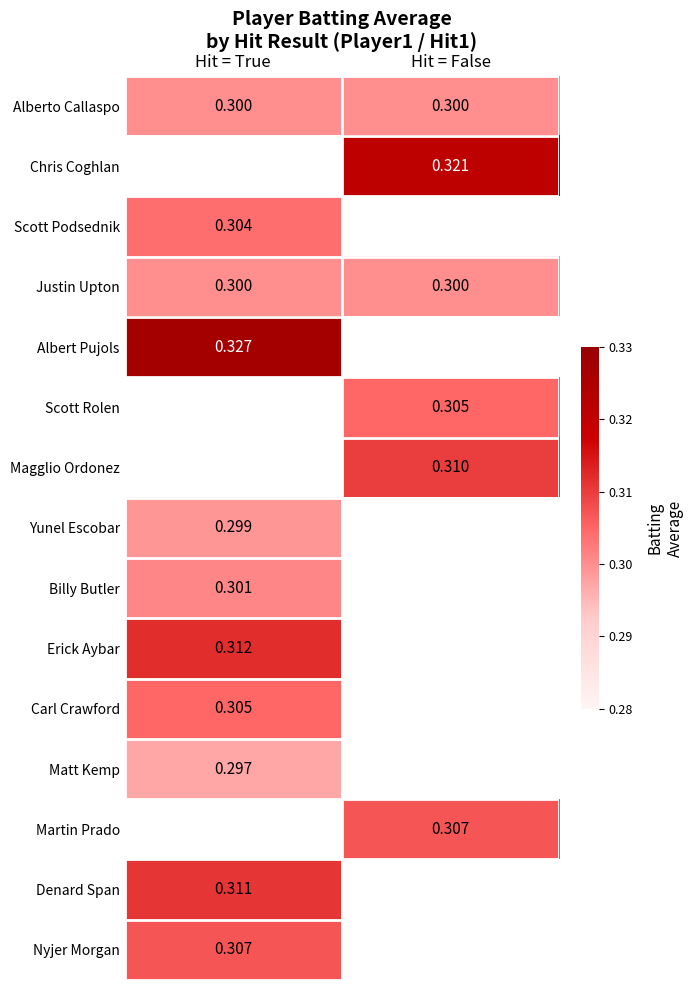

Which has a higher value, Hit = True or Hit = False?

Hit = True